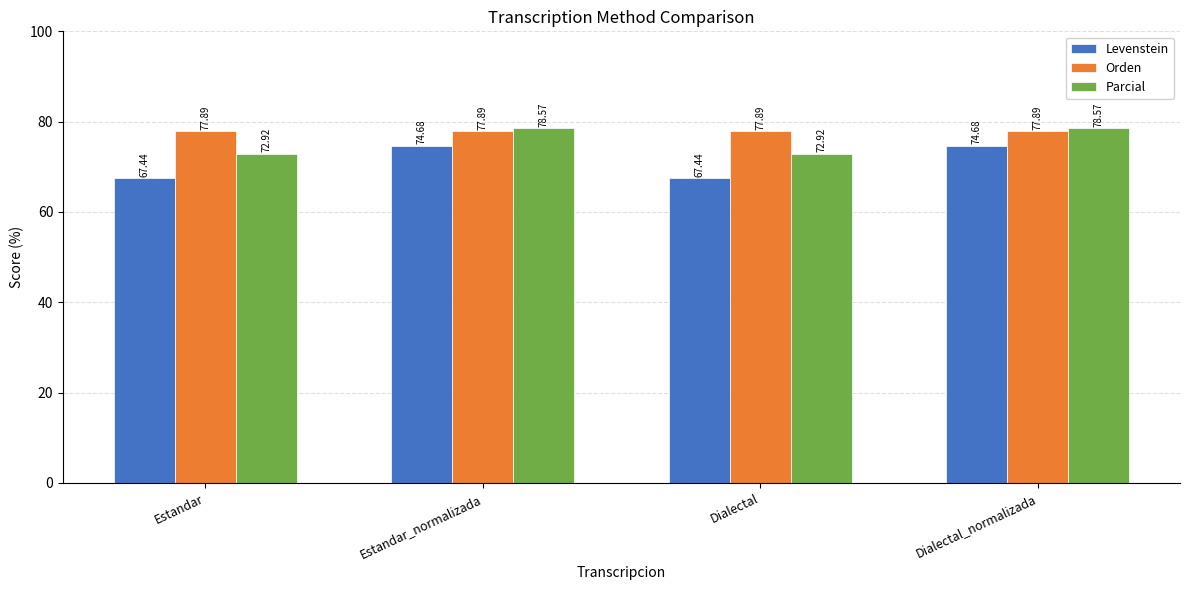

What is the total value across all series at Dialectal_normalizada?

231.1